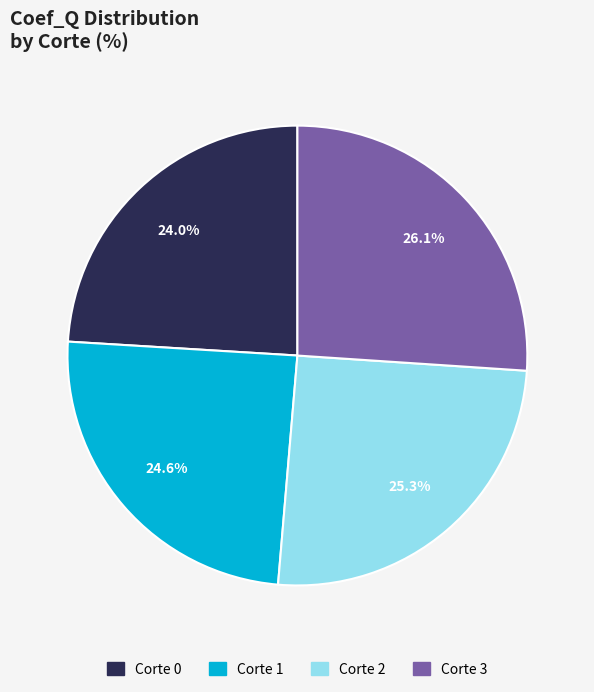

What is the largest slice in the pie chart?

Corte 3